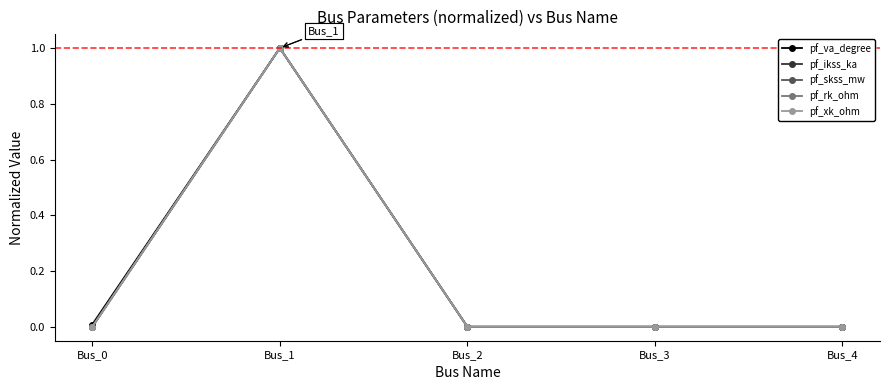

Is this an area chart (filled region under the line)?

No